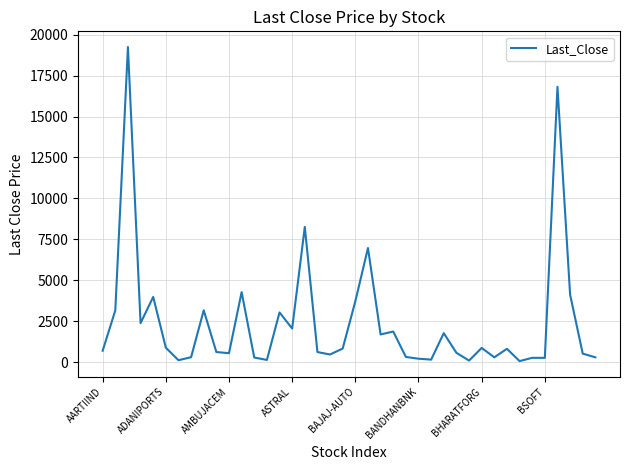

What is the difference between the maximum and minimum values?

19163.3